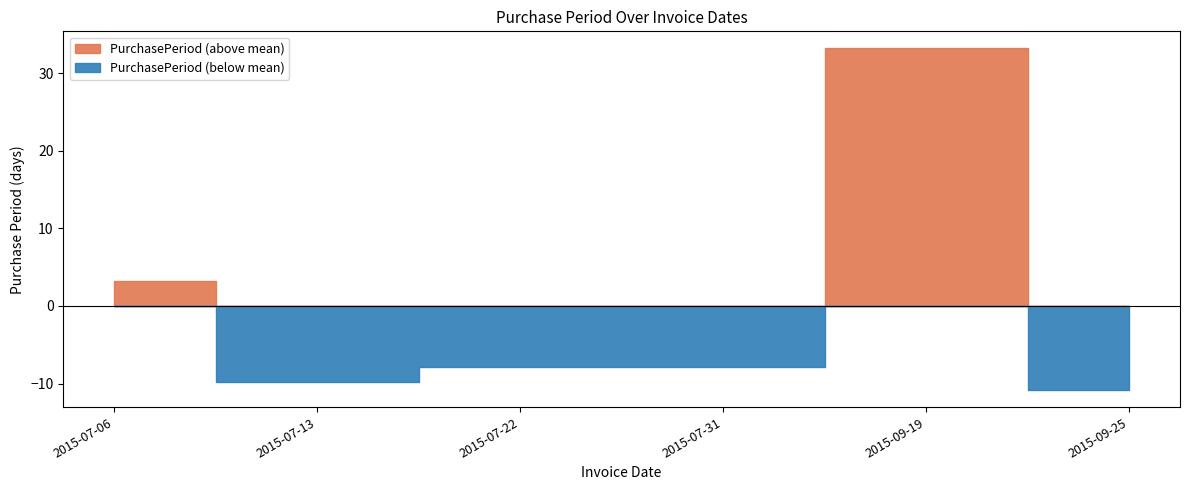

What position from the right is 2015-09-25?

1